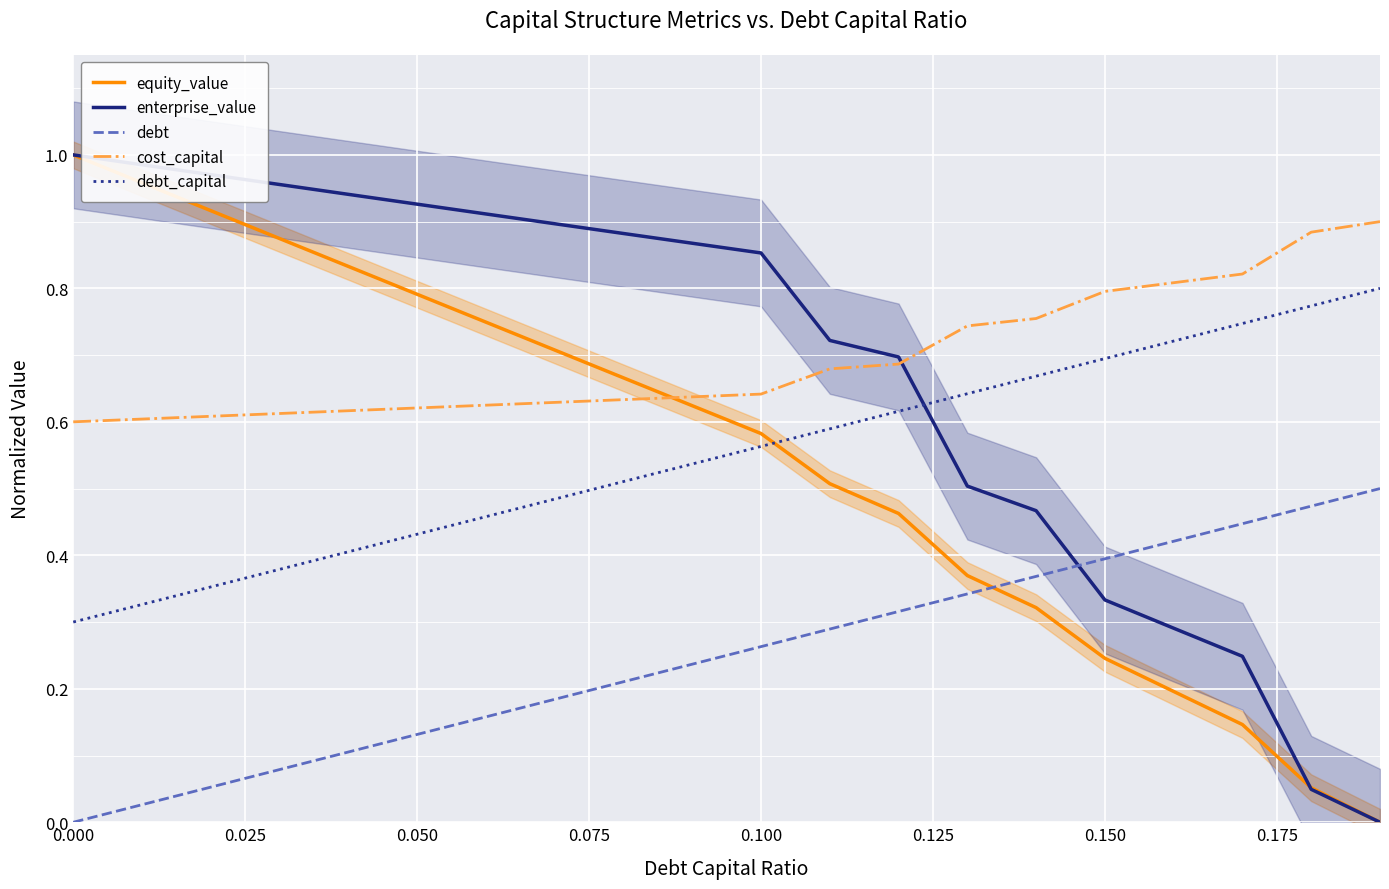

After their last crossing, which series has the higher values: cost_capital or equity_value?

cost_capital